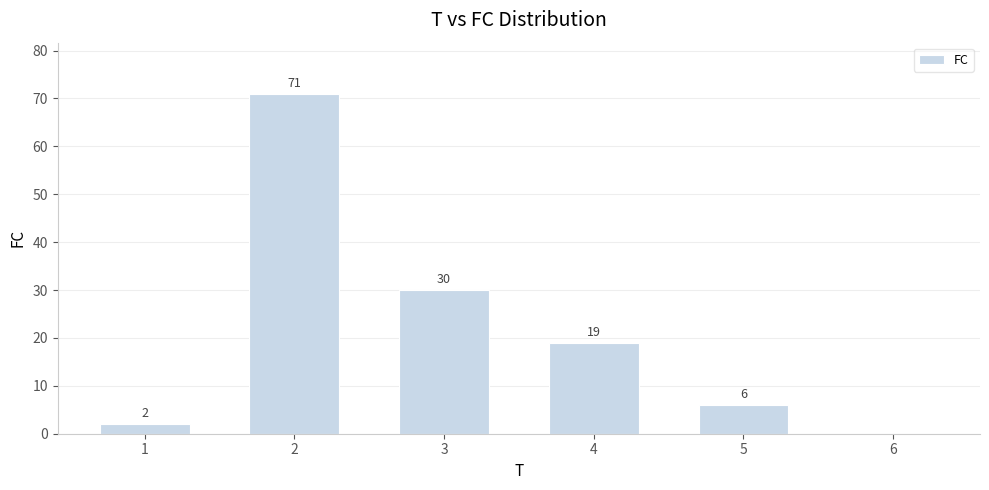

What is the change in value from 2 to 3?

-41